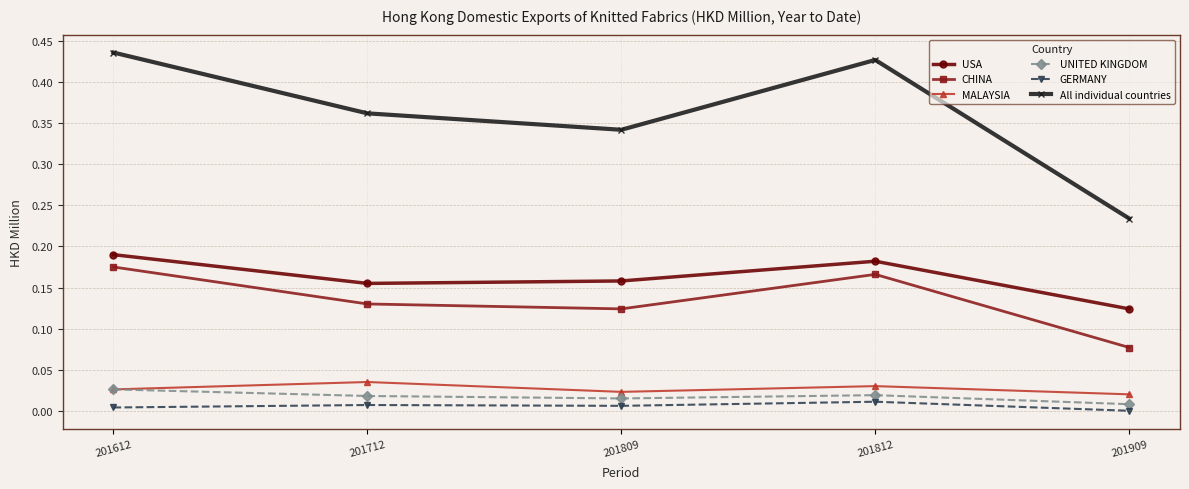

The UNITED KINGDOM series shows 0.0 at 201909. True or false?

True